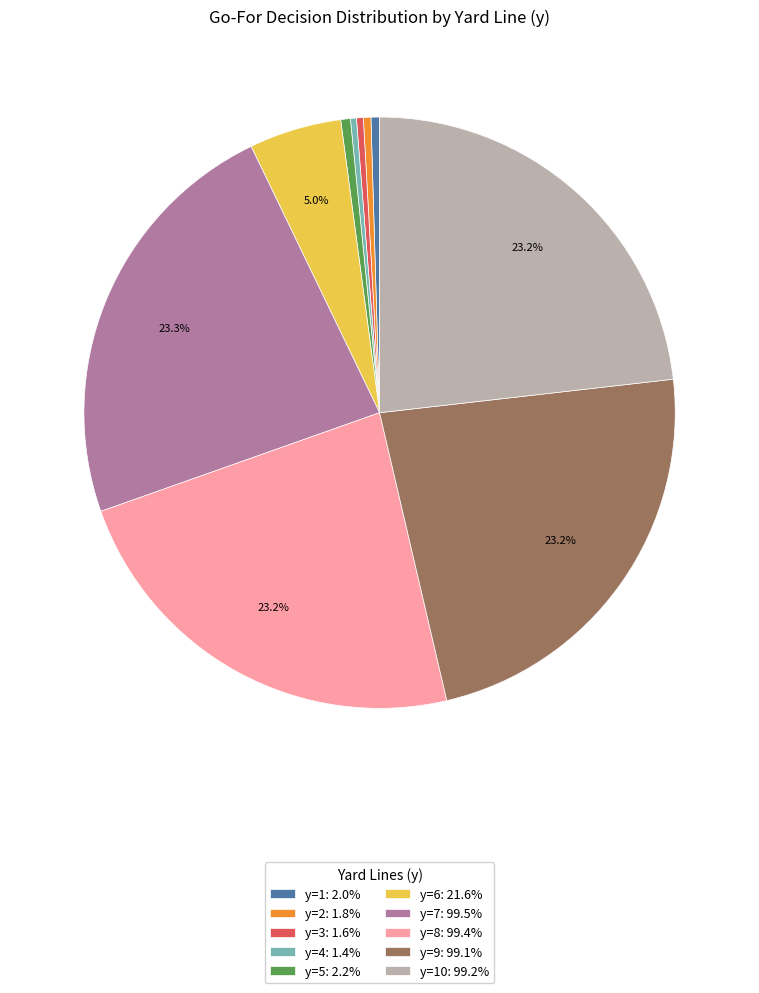

Is there a majority slice in this chart?

No